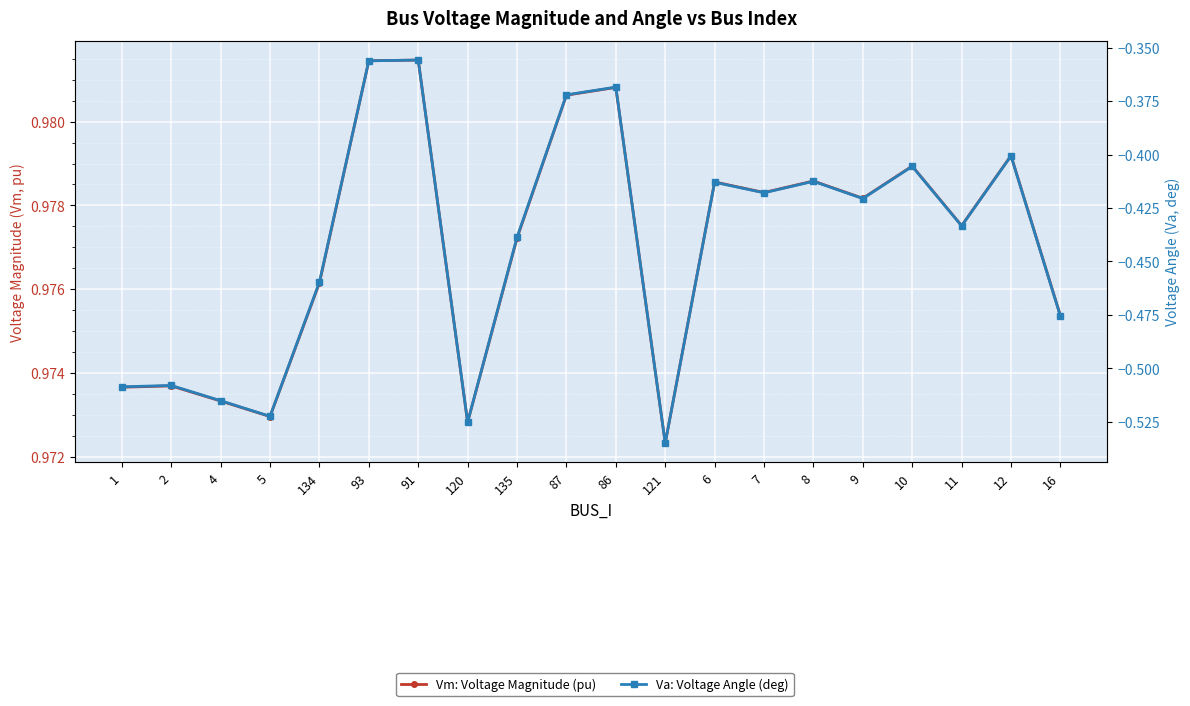

List the series in order of their peak value, highest first.

Vm: Voltage Magnitude (pu), Va: Voltage Angle (deg)